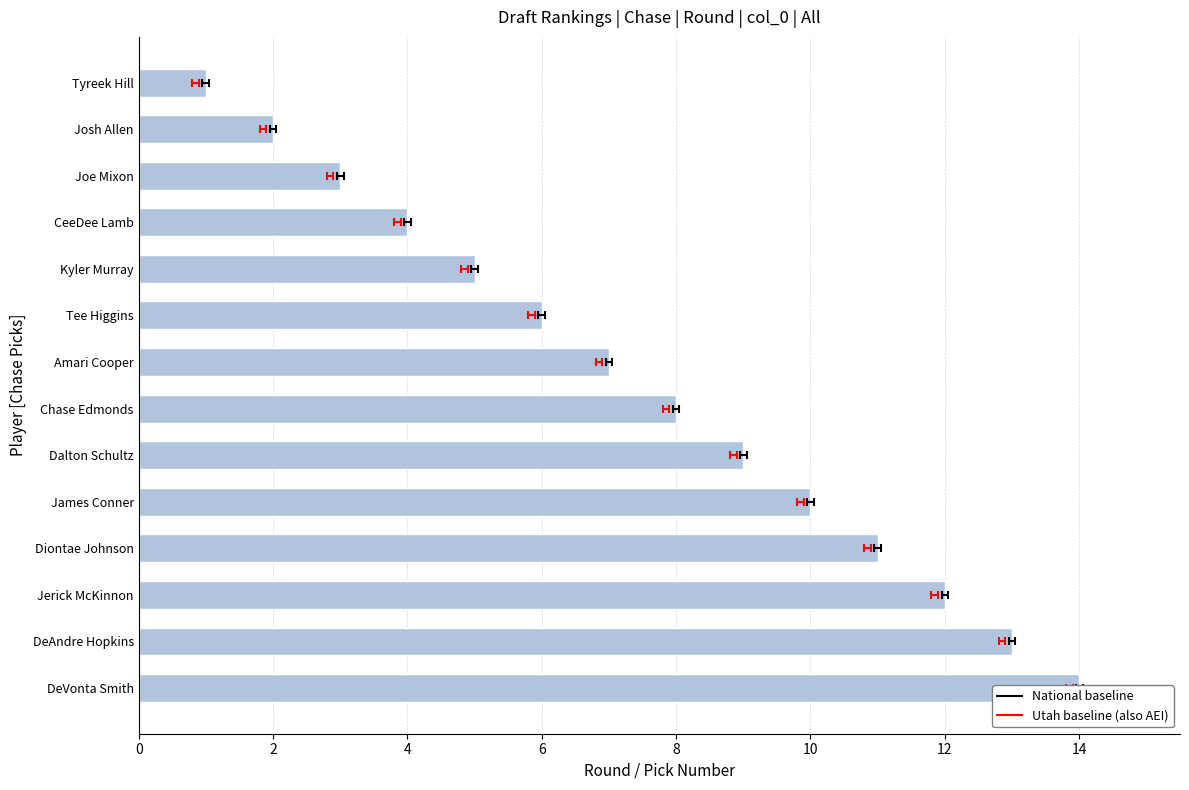

Reading right to left, transcribe all the data shown in this chart.

14	13	12	11	10	9	8	7	6	5	4	3	2	1